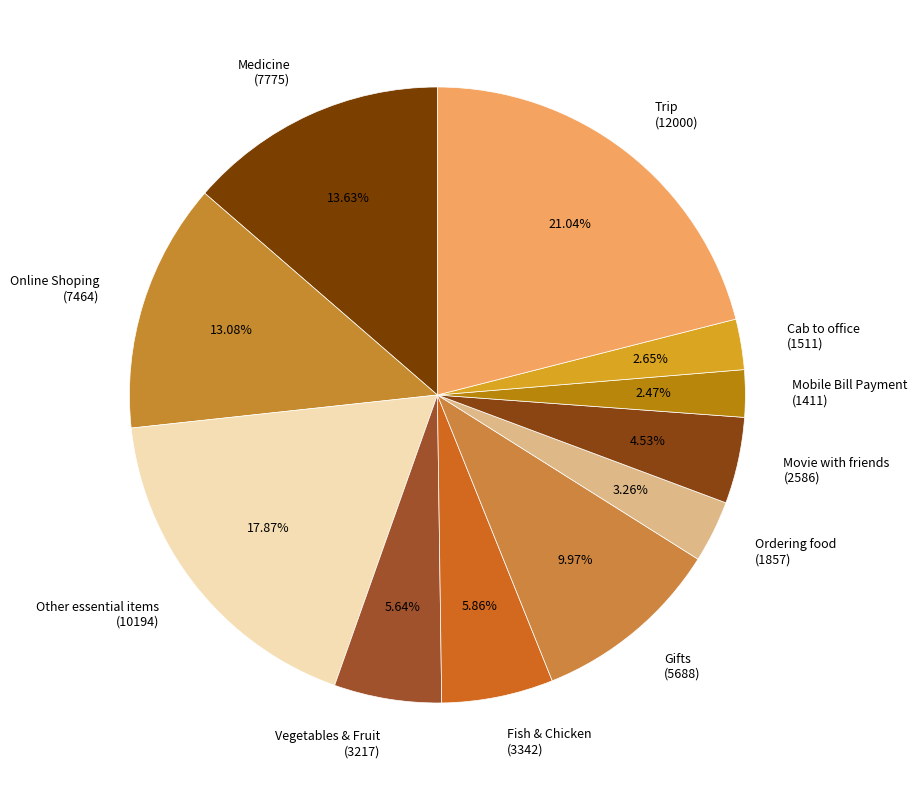

To the nearest percent, what is the average slice percentage?

9%